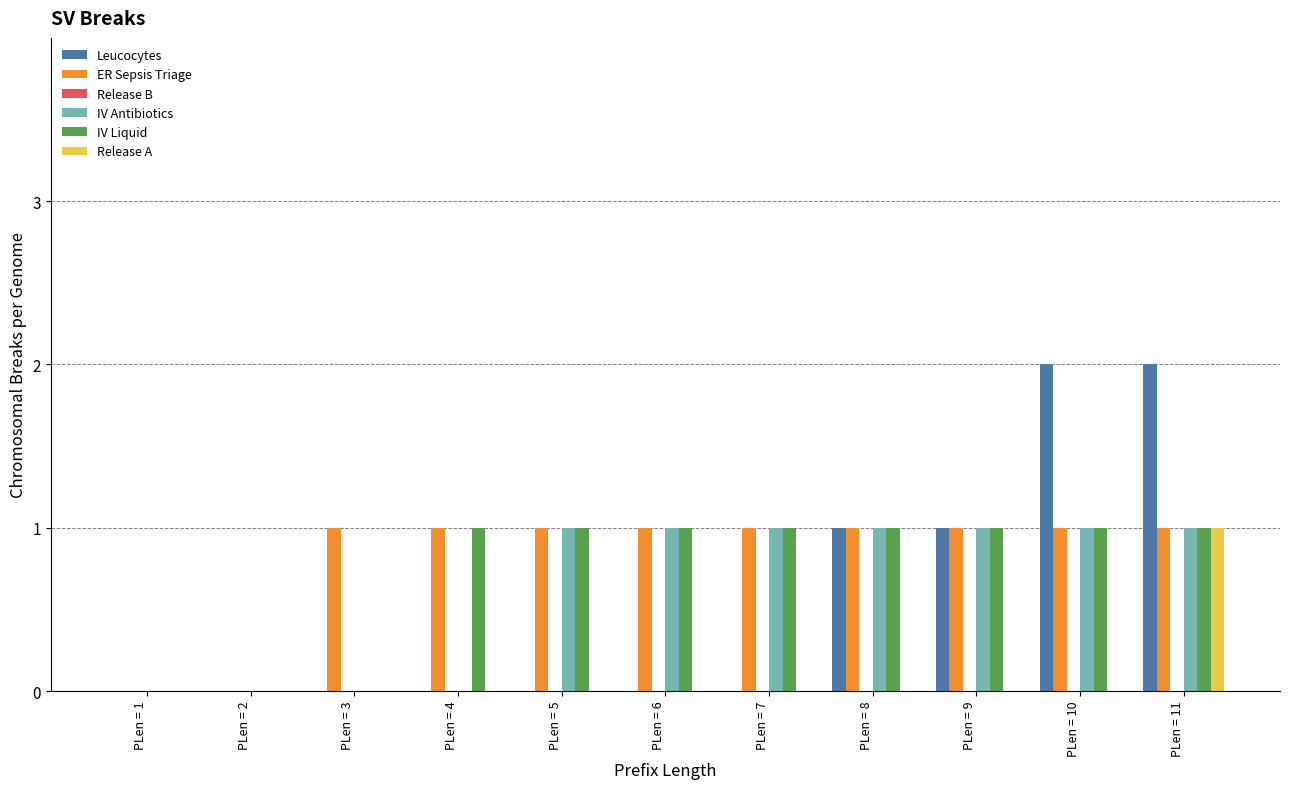

True or false: Release A has a value of 0 at PLen = 10.

True